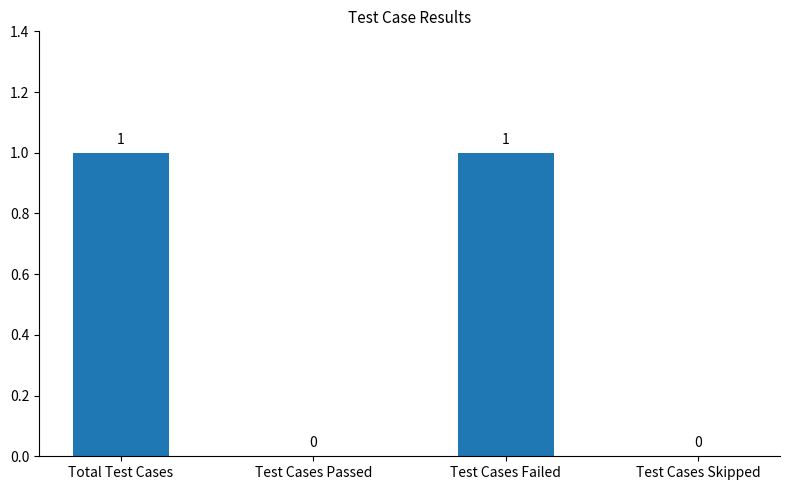

What is the sum of the values at Test Cases Failed and Total Test Cases?

2